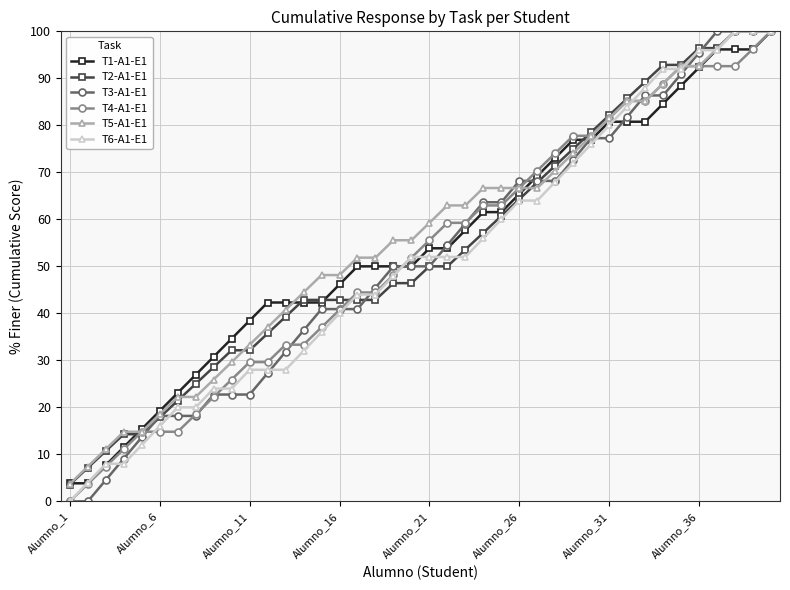

What is the average value of the T6-A1-E1 series?

51.5